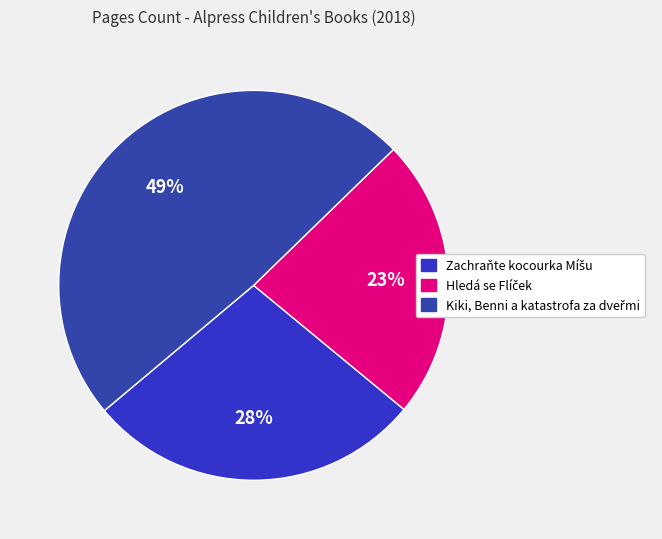

What is the change in value from Zachraňte kocourka Míšu to Hledá se Flíček?

-16